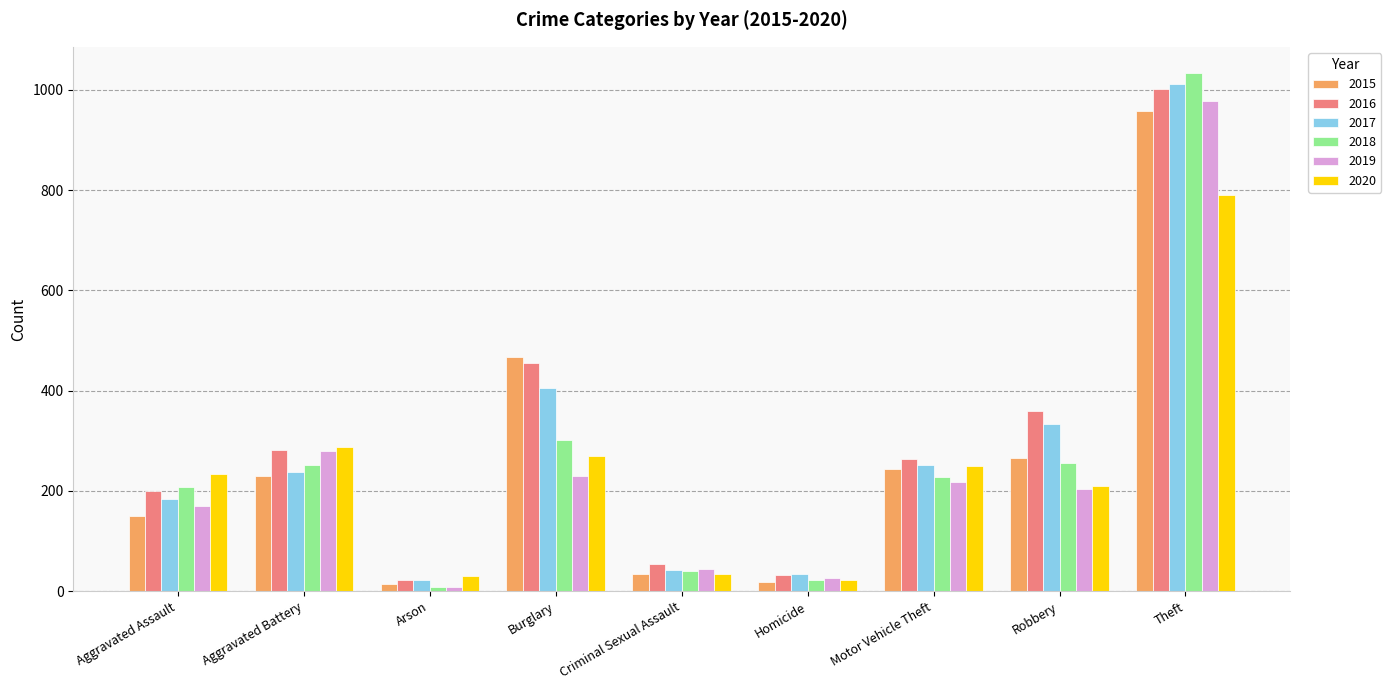

What is the difference between the maximum and second lowest values in the 2020 series?

760